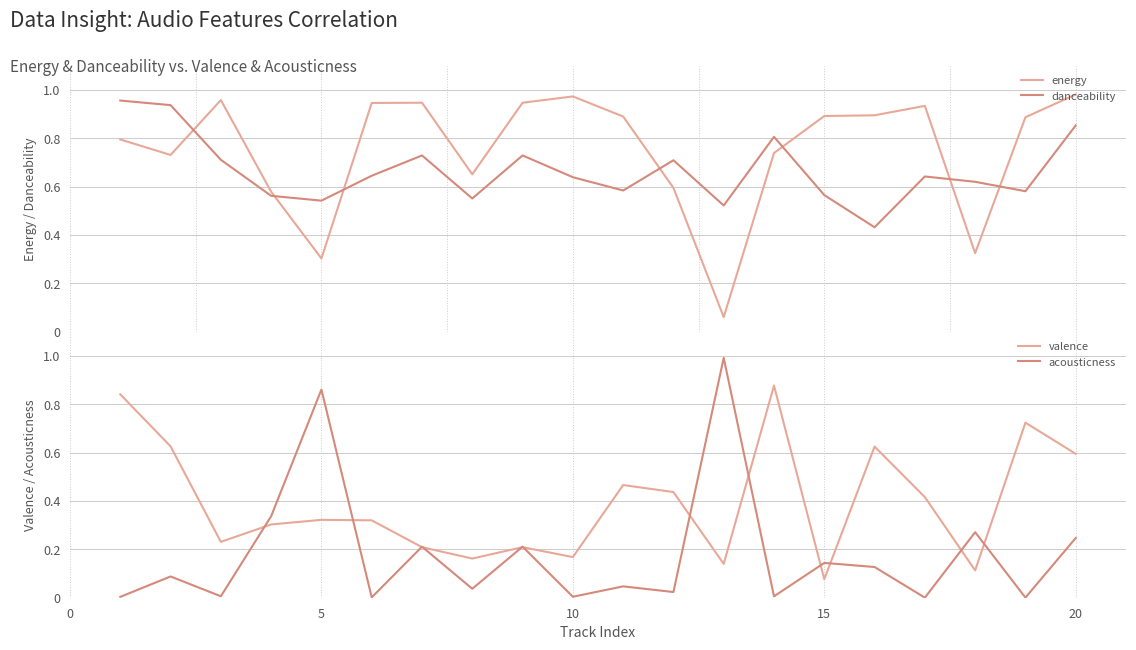

How many lines are shown in the chart?

4